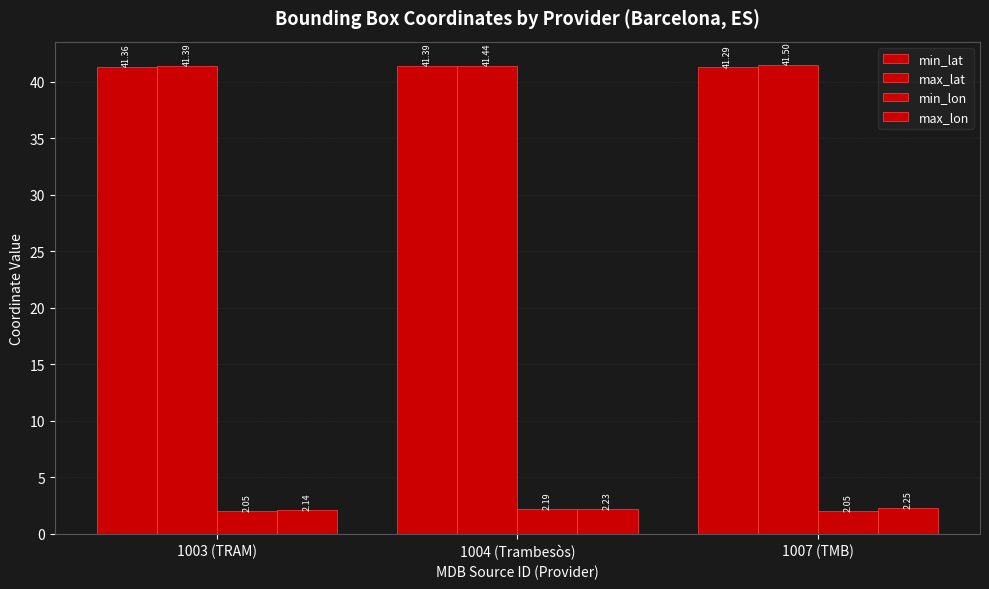

Reading left to right, what are all the values shown in this chart?

min_lat: 41.4	41.4	41.3
max_lat: 41.4	41.4	41.5
min_lon: 2.1	2.2	2.0
max_lon: 2.1	2.2	2.2